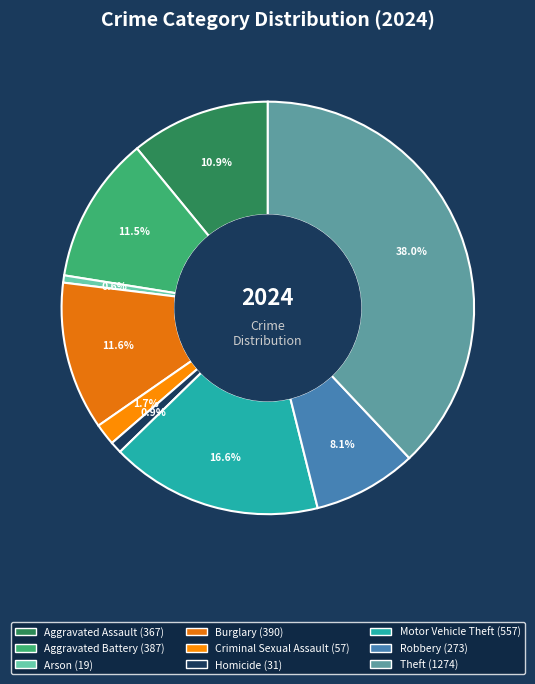

How much of the chart is everything except Motor Vehicle Theft?

83.4%